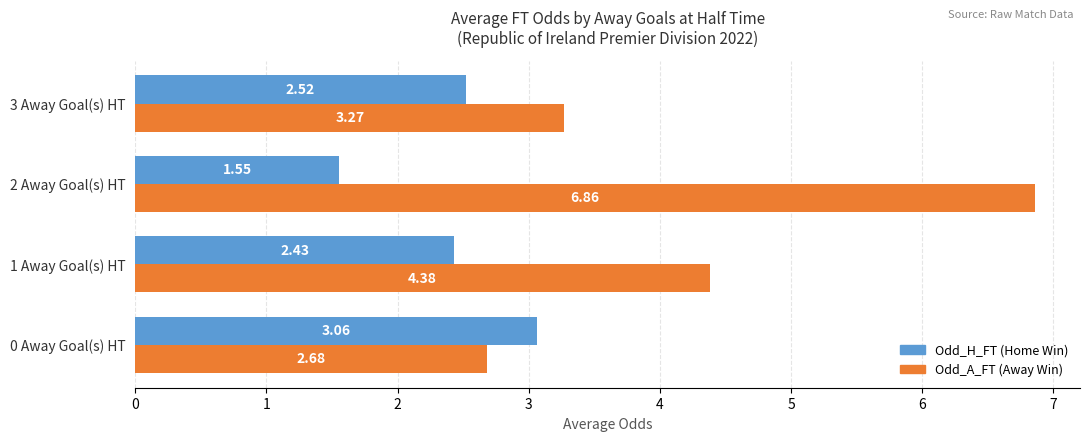

What is the spread (max minus min) of values at 0 Away Goal(s) HT?

0.4